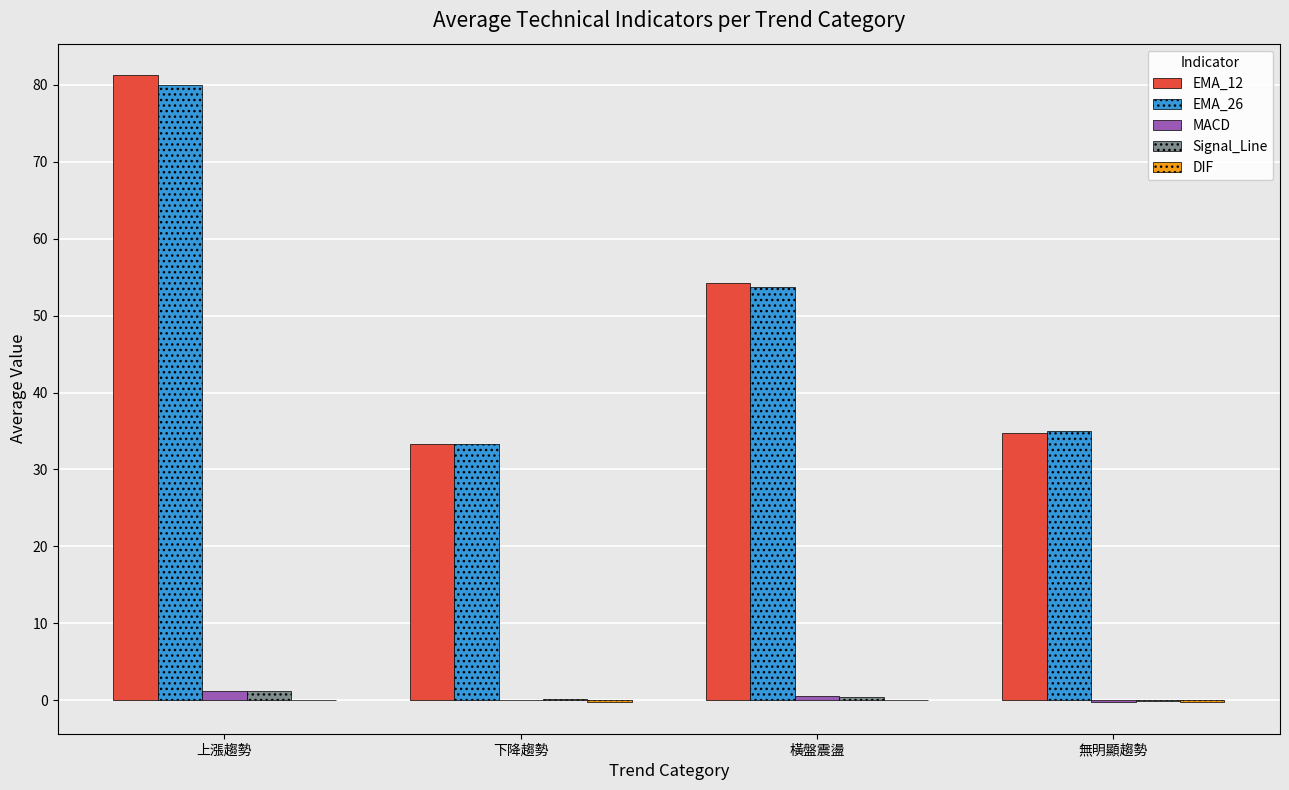

The value of EMA_12 at 上漲趨勢 is 81.2. True or false?

True